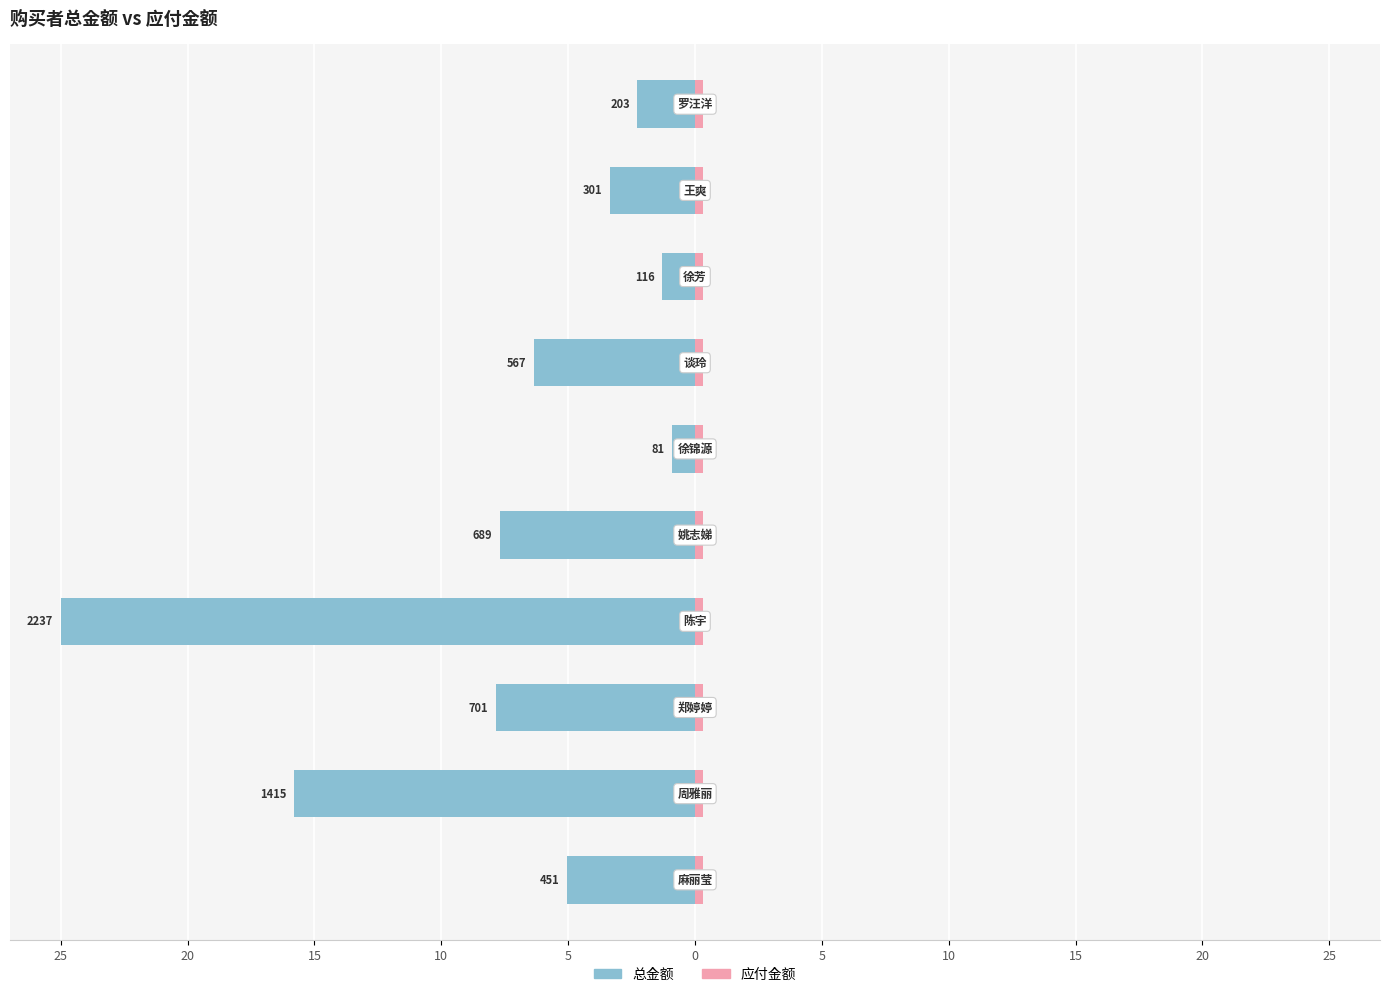

Is it true that 应付金额 equals 0.6 at 20?

True